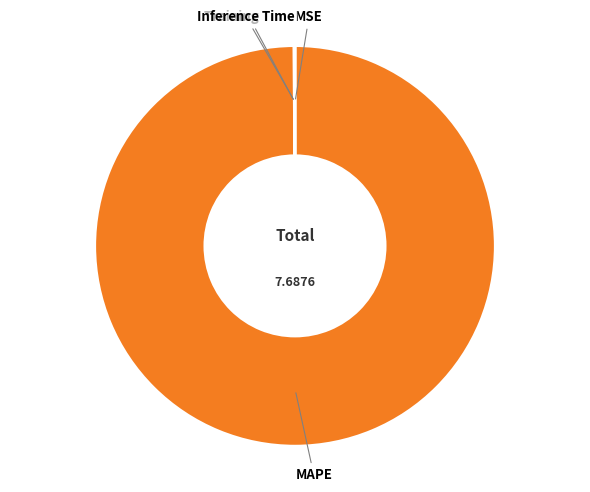

Does MAPE account for over 50% of the chart?

Yes